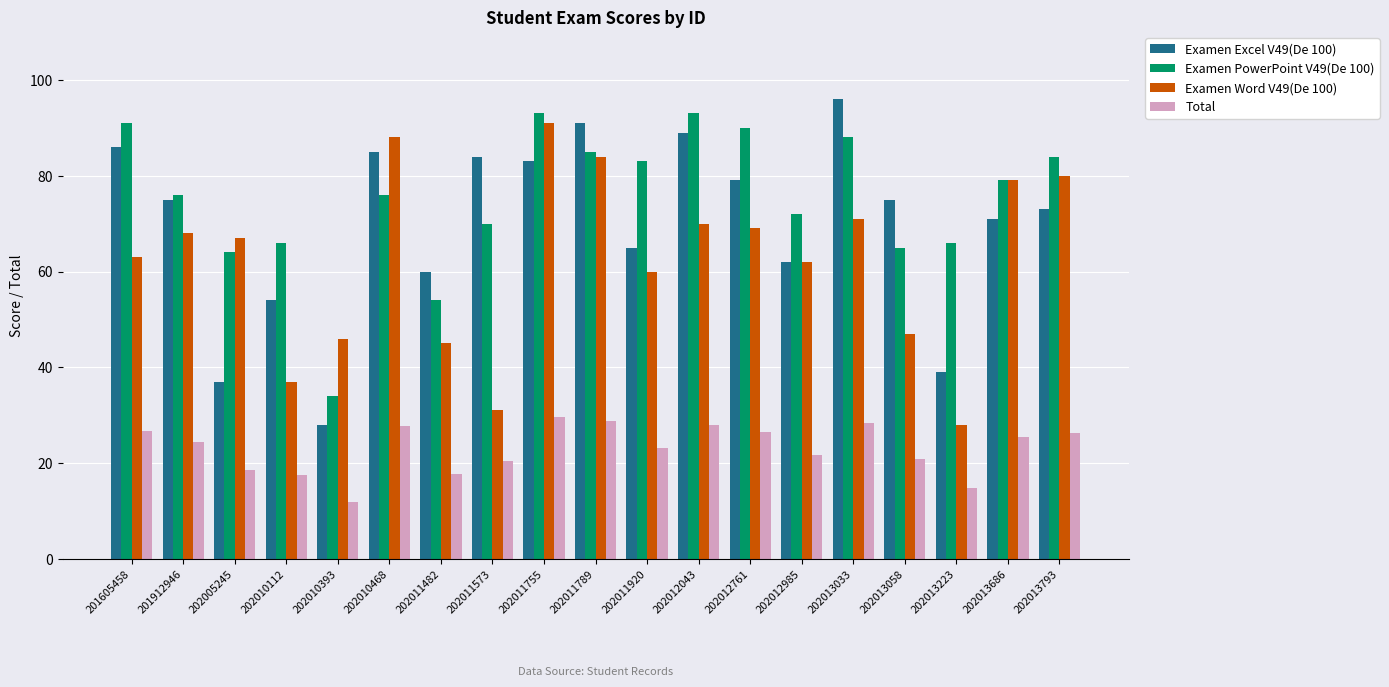

At which label does Examen PowerPoint V49(De 100) first exceed 76?

201605458